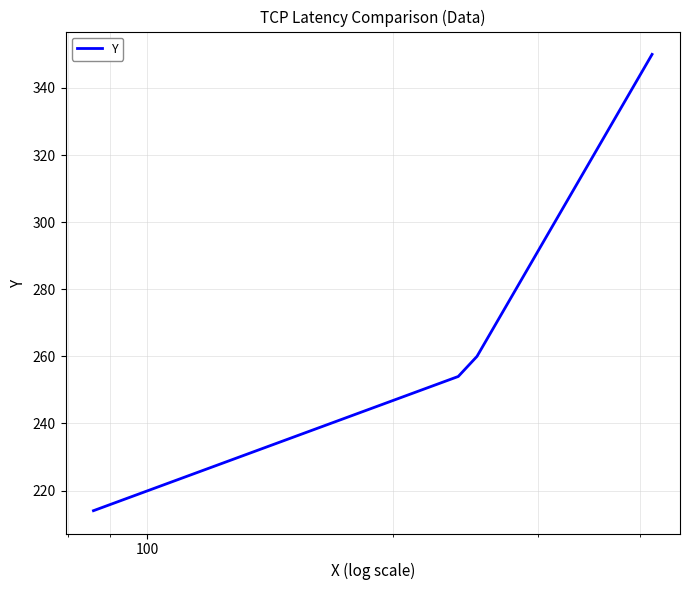

Is this an area chart (filled region under the line)?

No